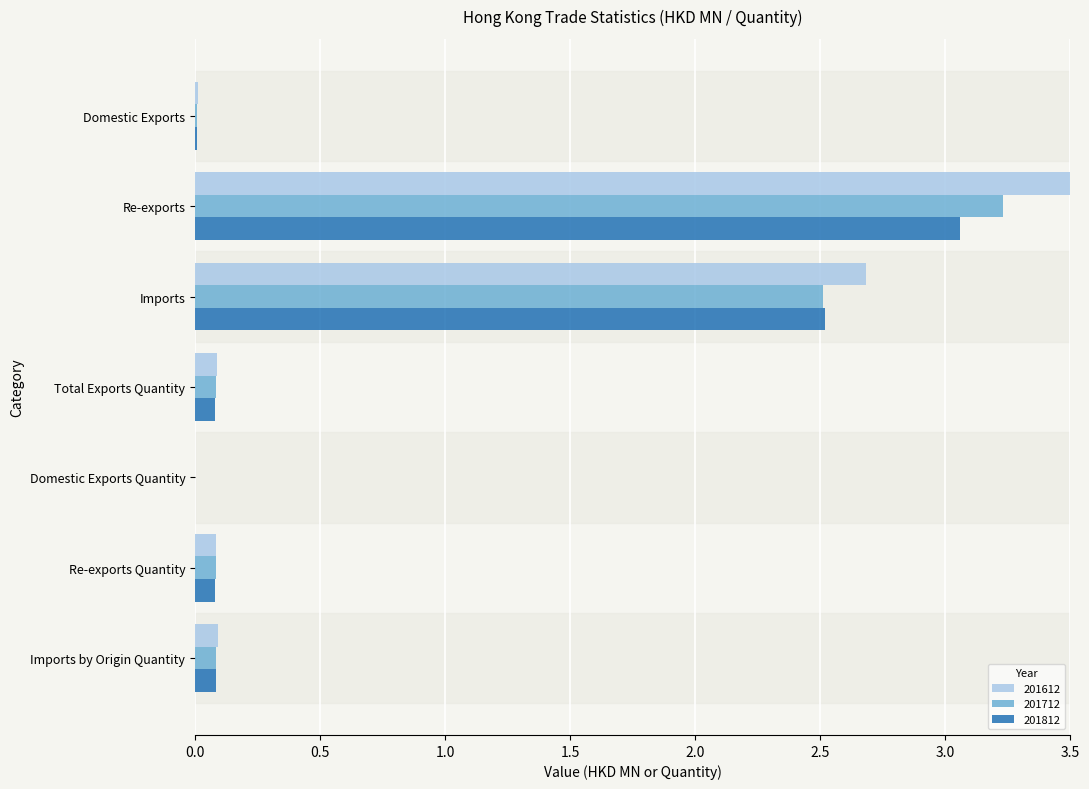

True or false: 201612 has a value of 4.6 at Re-exports.

False